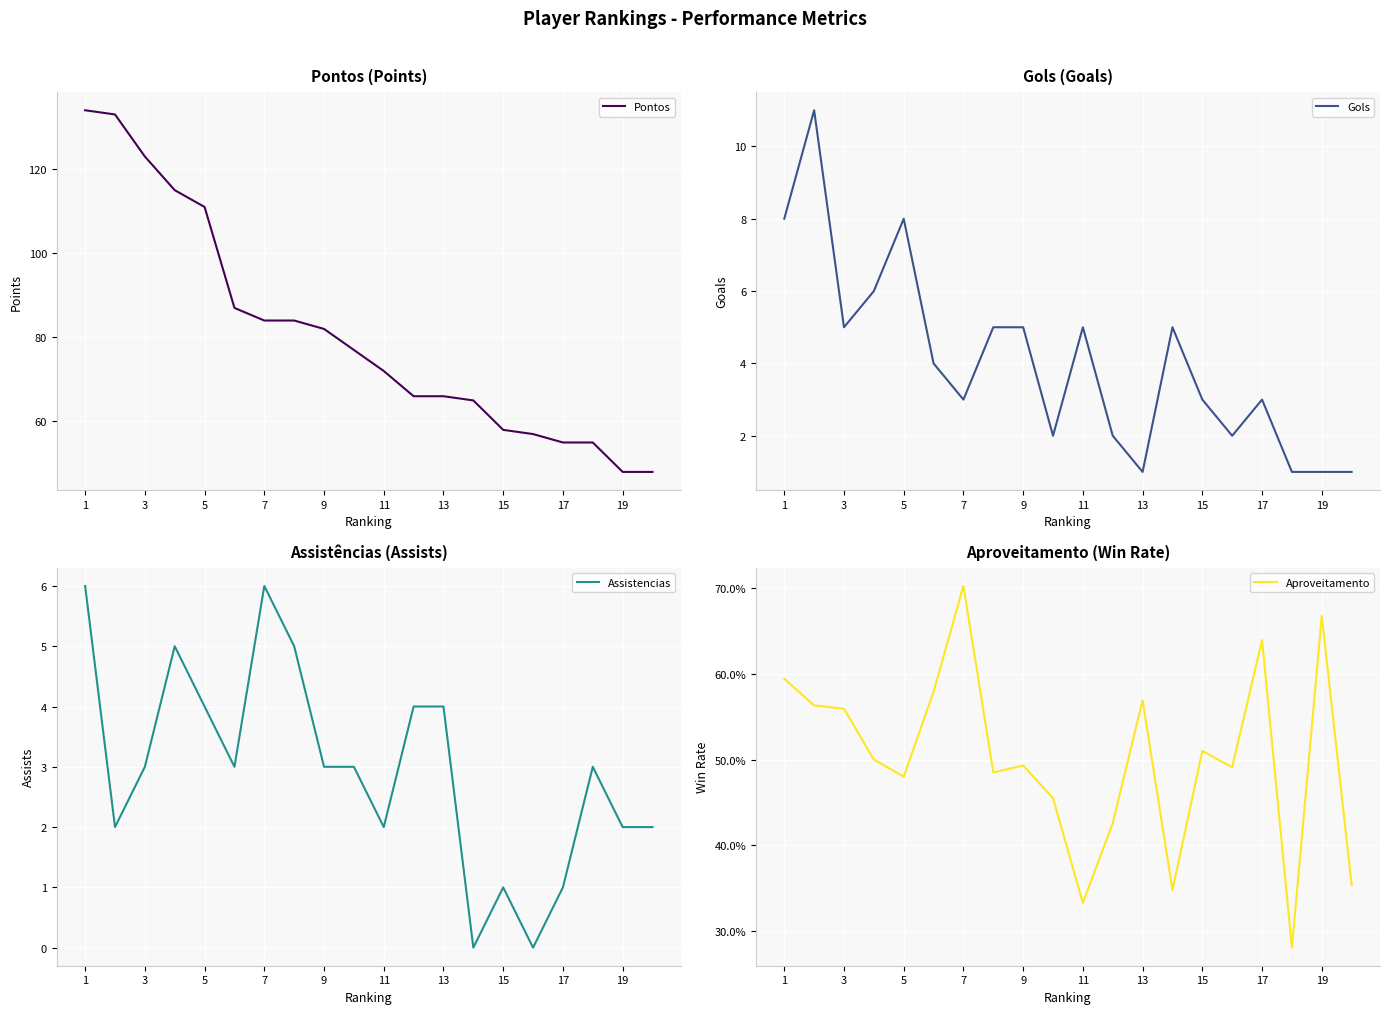

What are all the series names shown in the legend?

Pontos, Gols, Assistencias, Aproveitamento